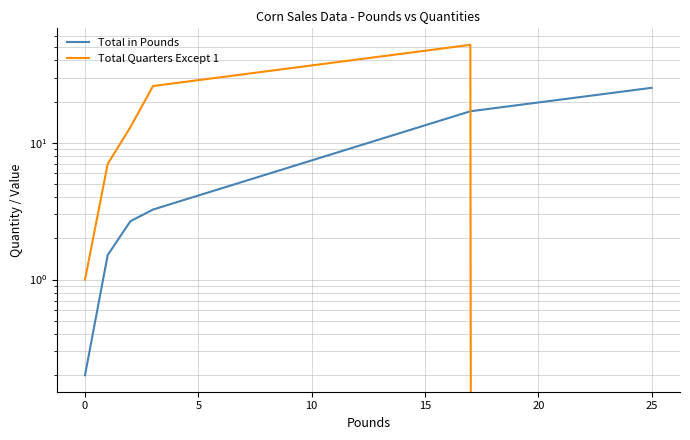

What is the total value across all series at 25?

25.2